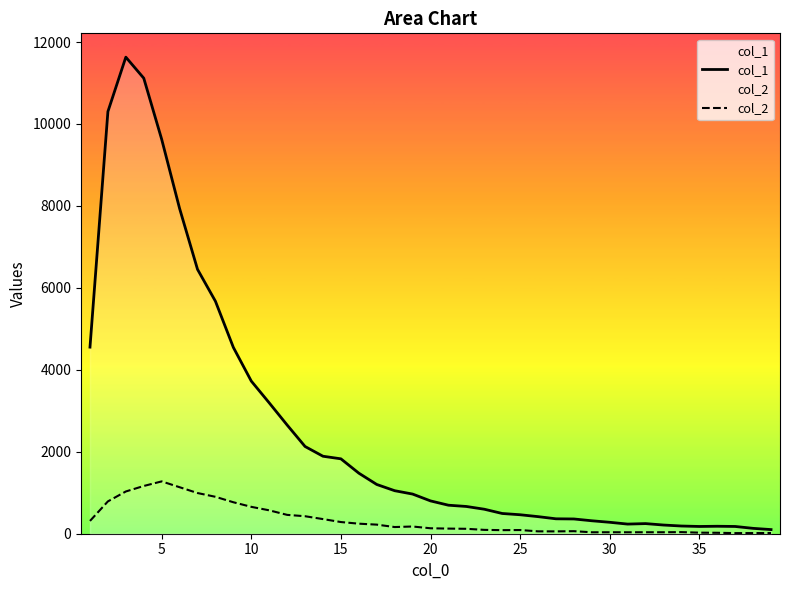

True or false: col_1 and col_2 intersect in this chart.

False